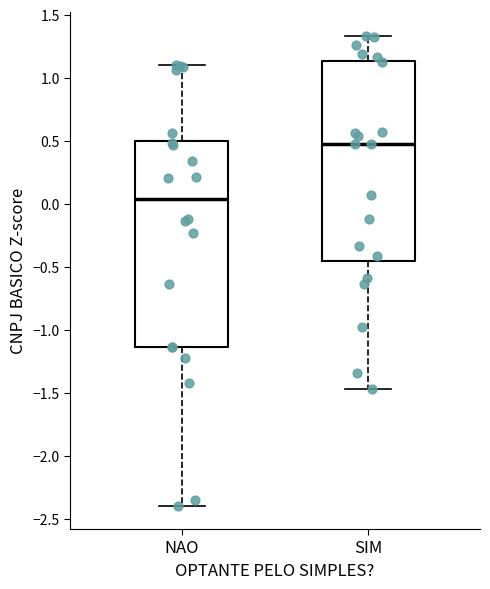

Reading left to right, transcribe this box plot: for each box, give where its median line is, the range the box spans, and where its two whiskers end, as read against the y-axis. The values are not printed on the chart, so give them approximately, as read against the axis.

NAO: median 0.05, box -1.15 to 0.50, whiskers -2.40 to 1.10
SIM: median 0.45, box -0.45 to 1.15, whiskers -1.45 to 1.35